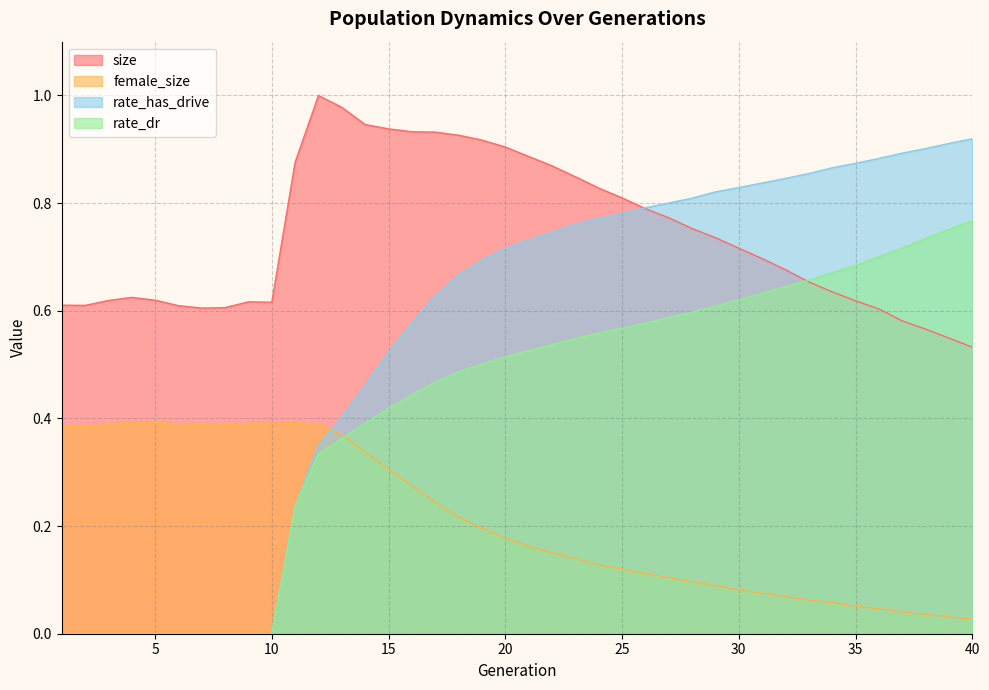

At 3, list the series in order from smallest to largest.

rate_dr, rate_has_drive, female_size, size